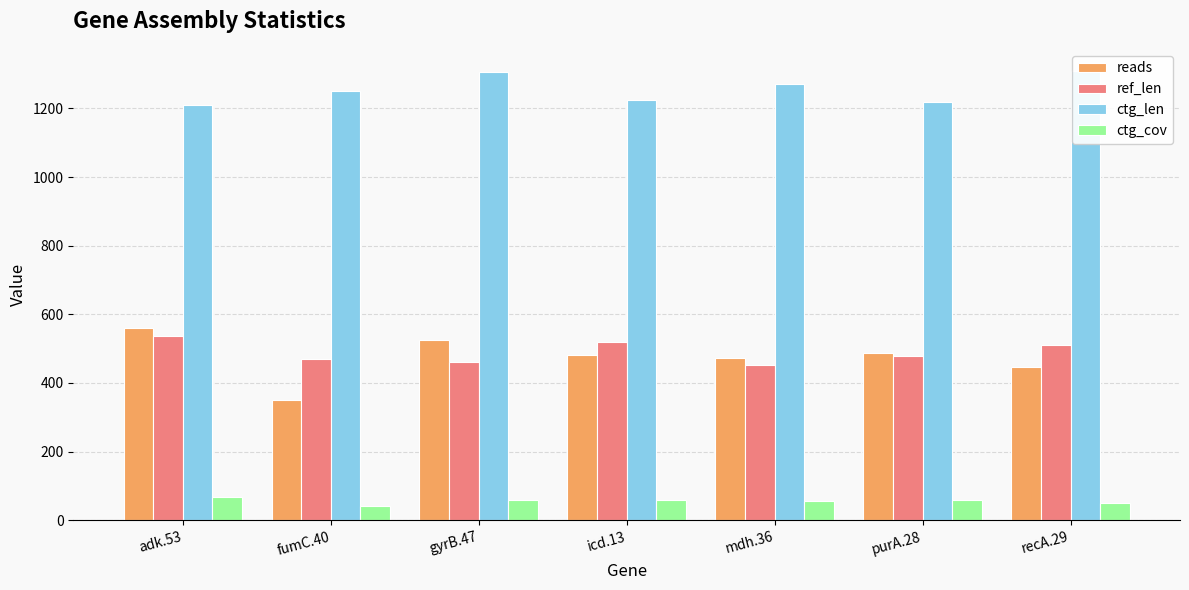

Reading left to right, list all the values displayed in this chart.

reads: 560.0	350.0	526.0	482.0	472.0	486.0	448.0
ref_len: 536.0	469.0	460.0	518.0	452.0	478.0	510.0
ctg_len: 1210.0	1251.0	1305.0	1224.0	1272.0	1218.0	1308.0
ctg_cov: 68.5	41.5	60.5	58.3	55.5	59.4	51.0